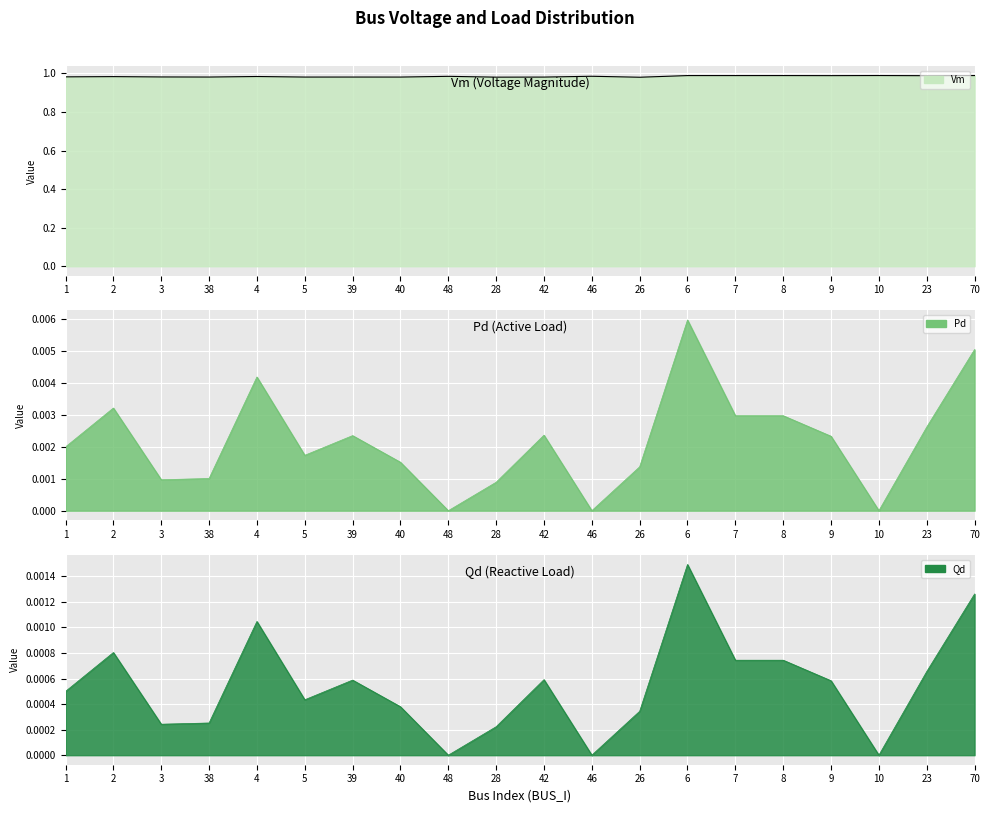

How many Vm values are between 0 and 1?

20